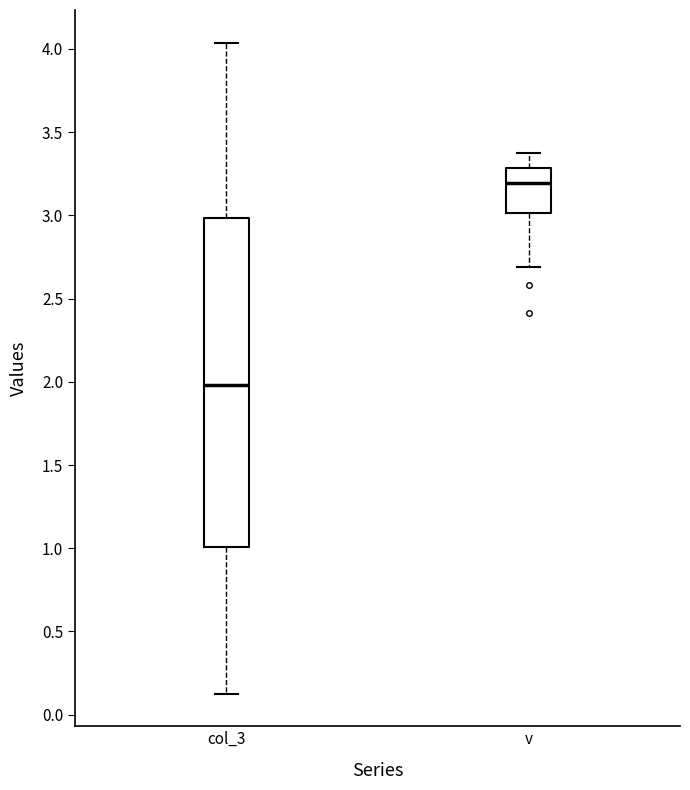

Which box is the tallest, from its lower edge to its upper edge?

col_3